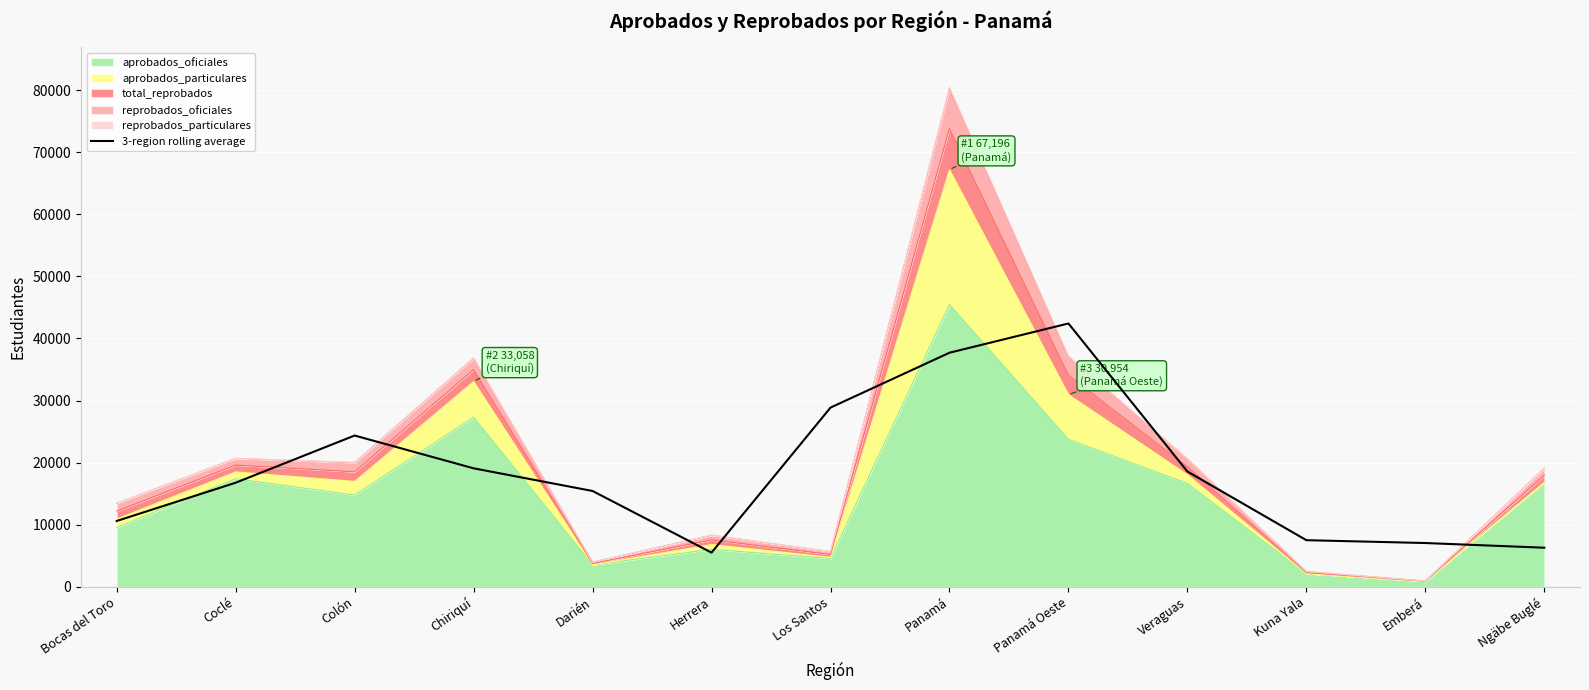

At which category does the data reach its first local peak?

Colón